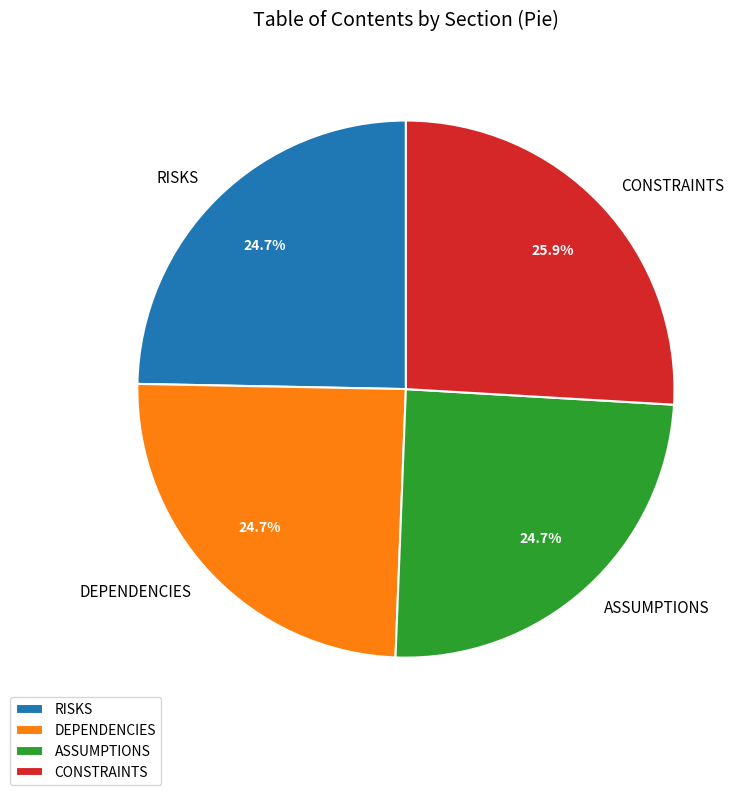

Is there any slice that represents more than half of the pie?

No